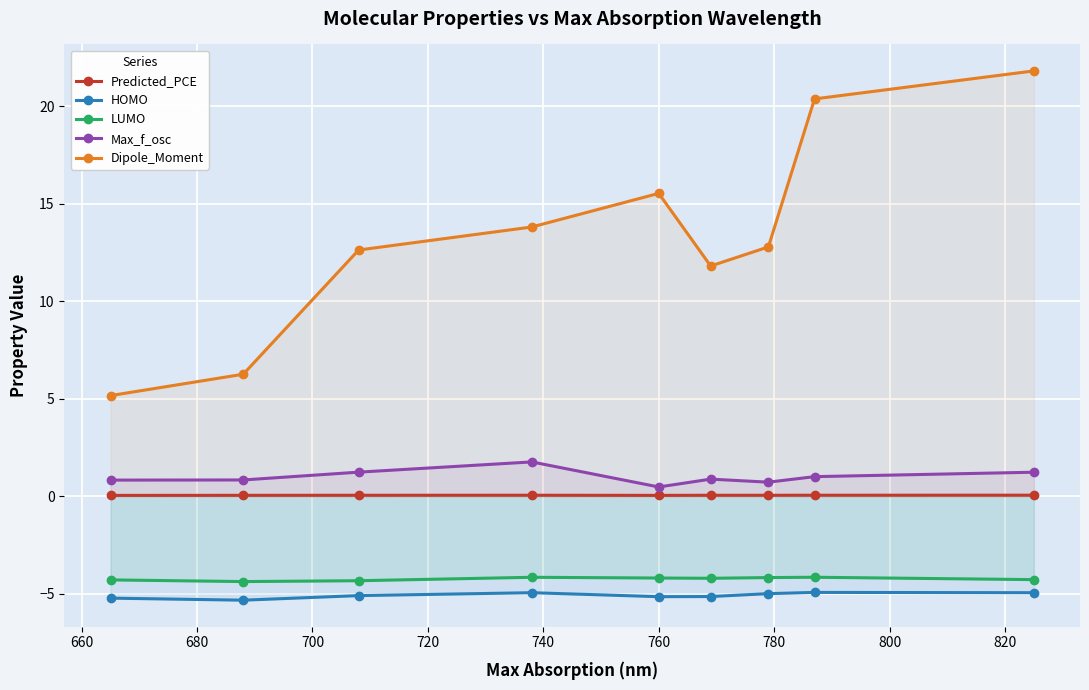

What is the difference between the maximum and second lowest values in the LUMO series?

0.2